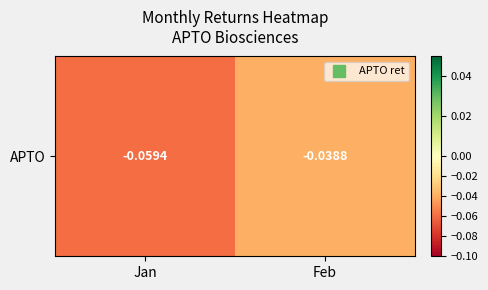

Which has a higher value, Jan or Feb?

Feb